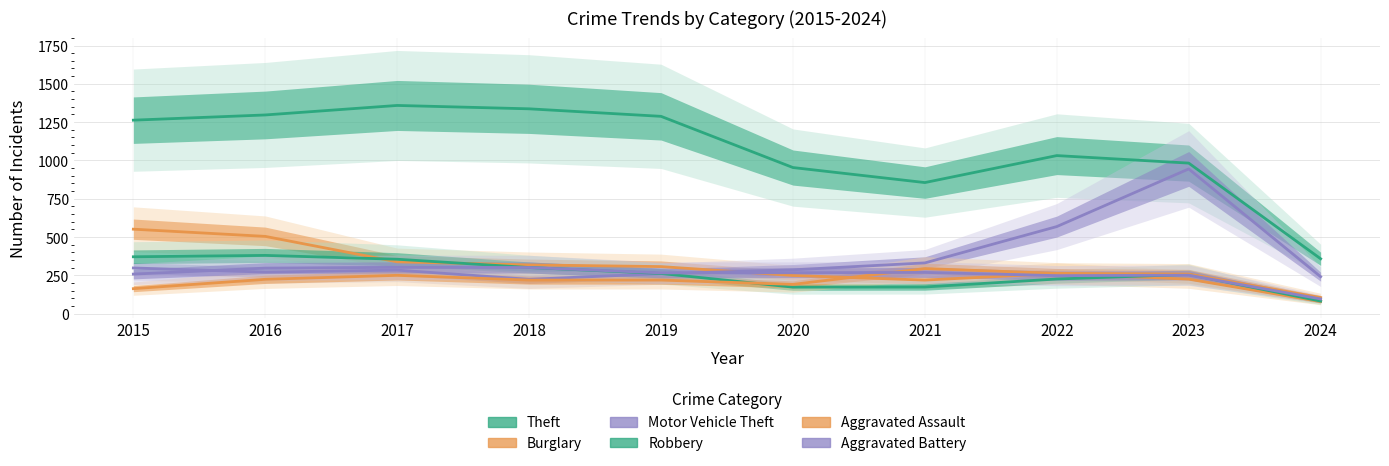

At how many categories does at least one series exceed 512?

9